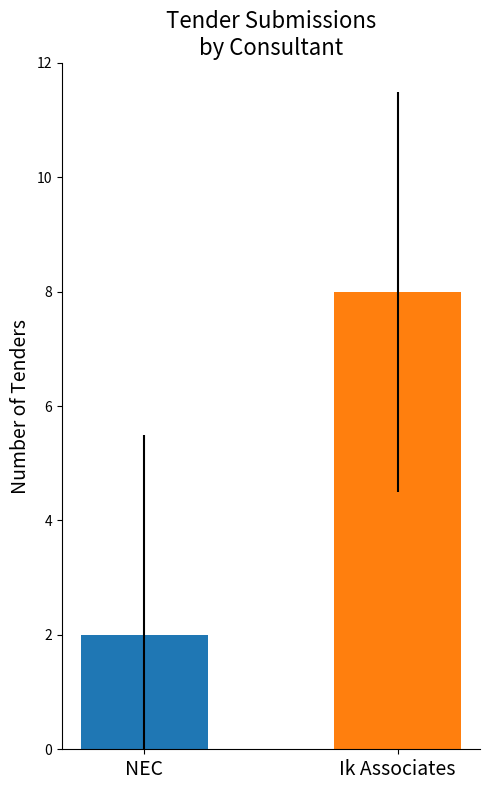

What is the difference between the values at NEC and Ik Associates?

6